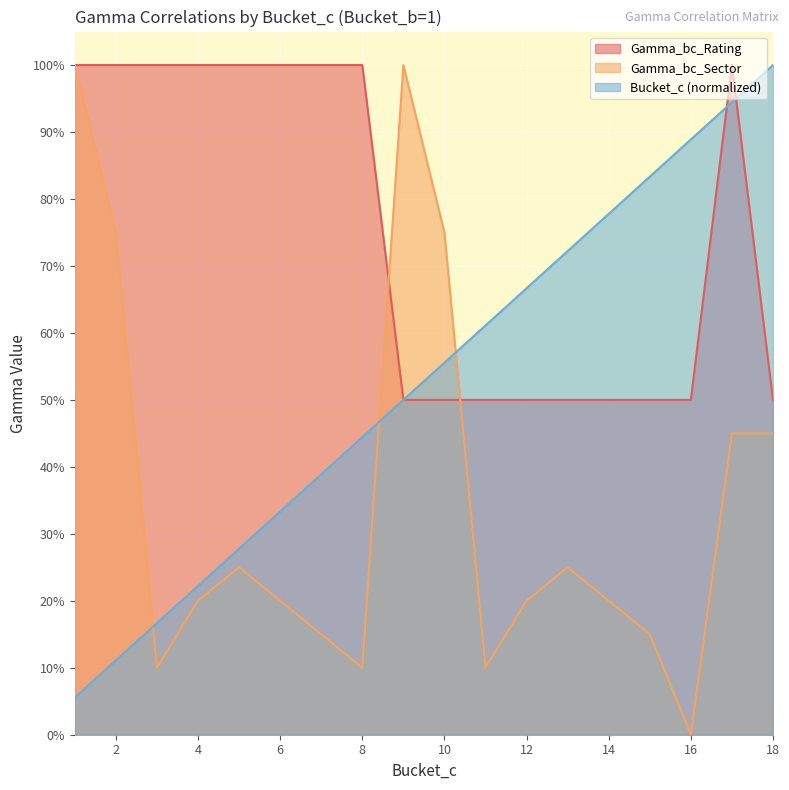

What is the difference between the second highest and second lowest values in the Gamma_bc_Sector series?

0.9